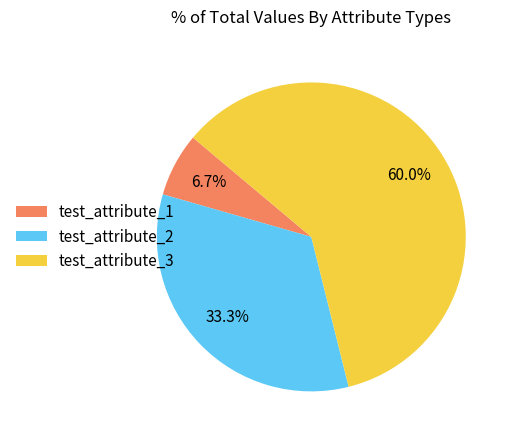

To the nearest percent, what is the combined percentage of test_attribute_3 and test_attribute_1?

67%